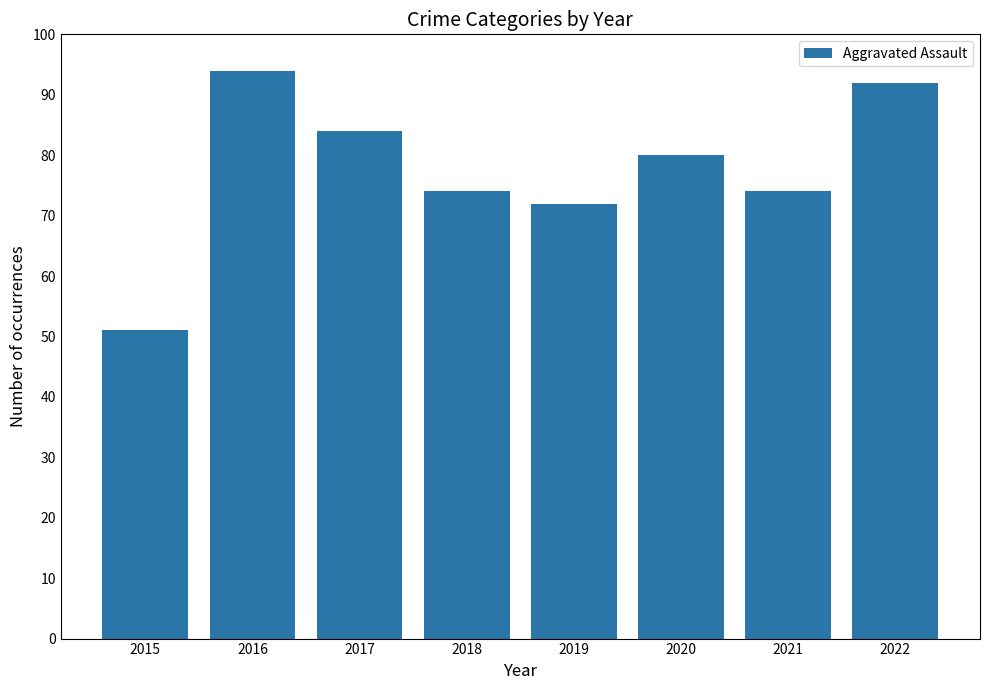

What is the difference between the maximum and minimum values?

43